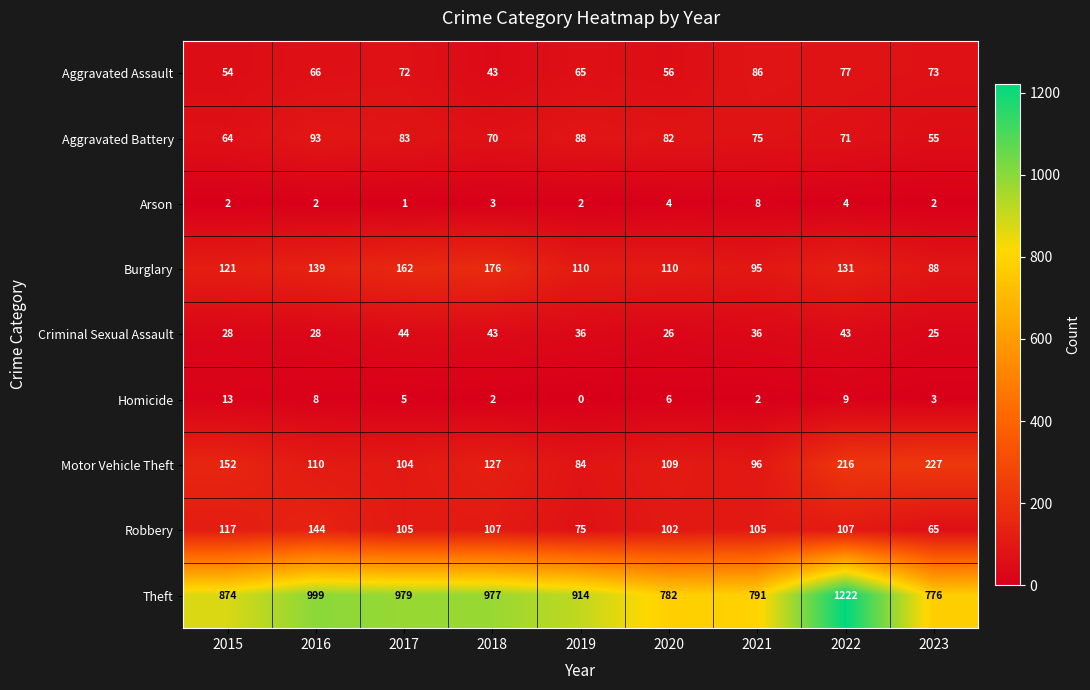

What is the difference between the Theft values at 2018 and 2019?

63